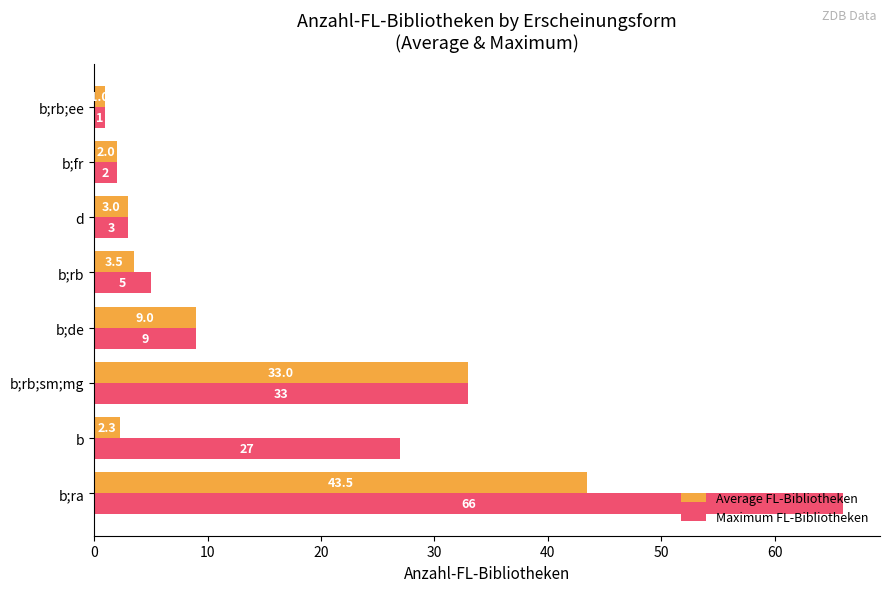

How many categories are shown in the chart?

8